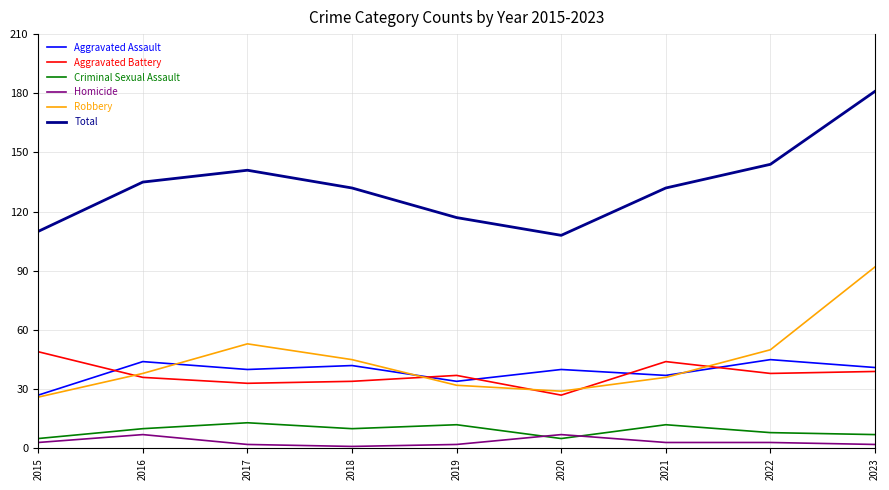

What is the difference between the maximum and minimum values in the Aggravated Battery series?

22